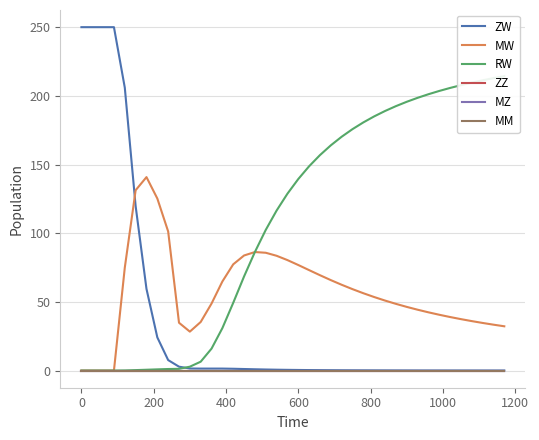

What is the greatest value displayed?

250.0